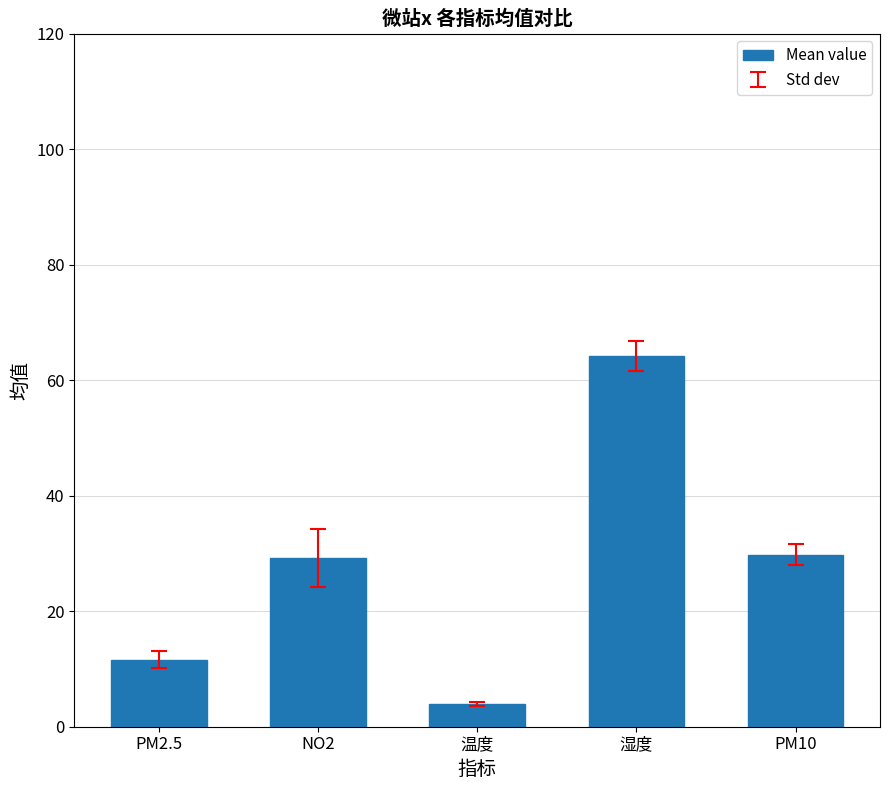

True or false: the data shows 97.2 at 湿度.

False